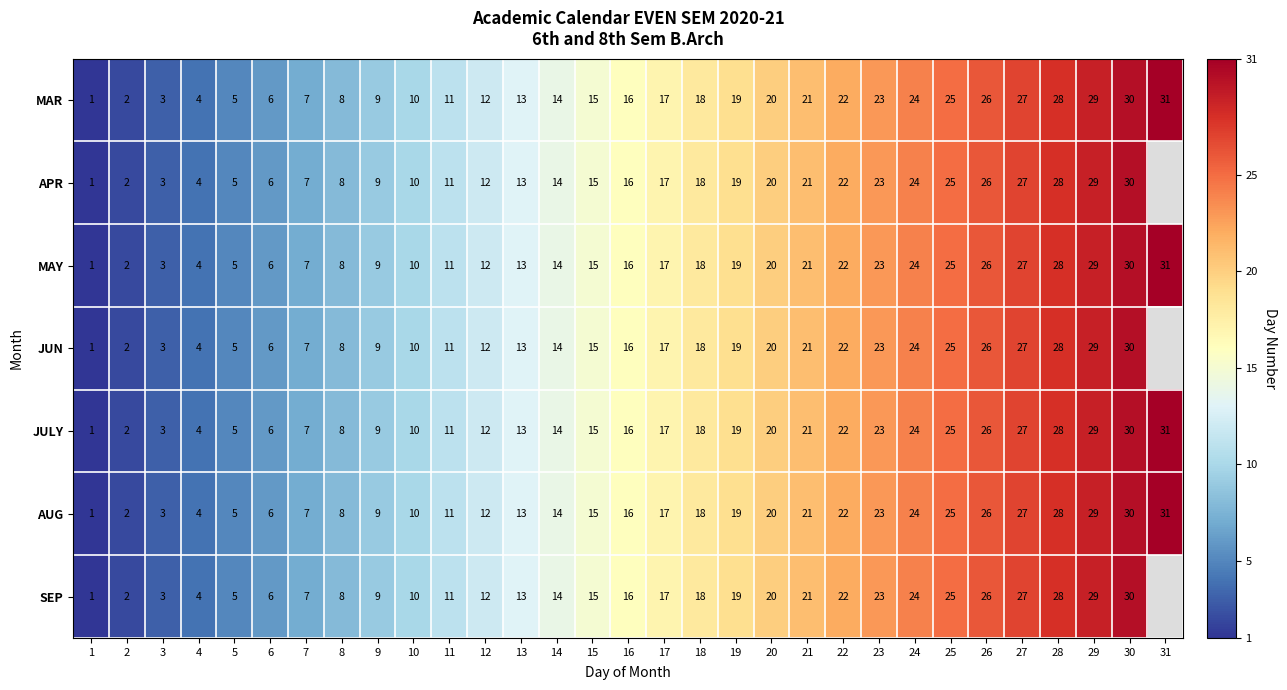

At which label does MAY reach its peak?

31